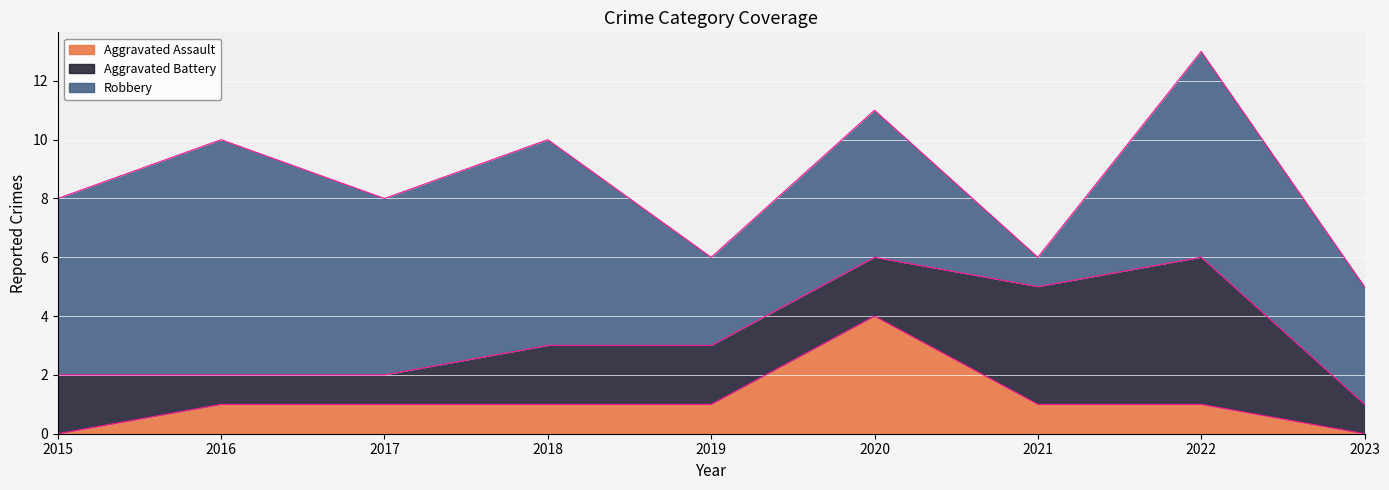

What is the value of the Robbery point at the 9th from the left?

4